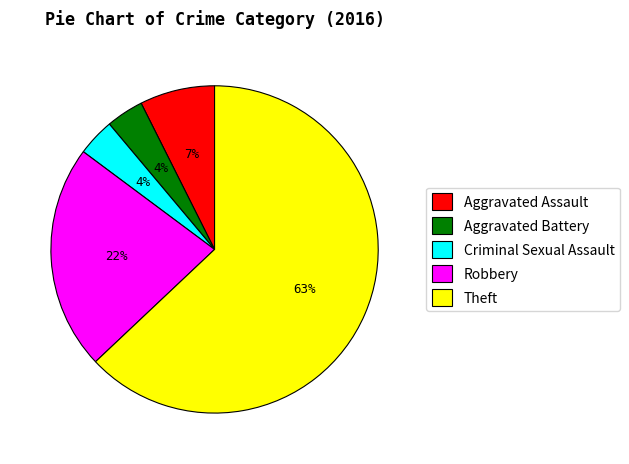

Which category has the biggest portion of the pie?

Theft